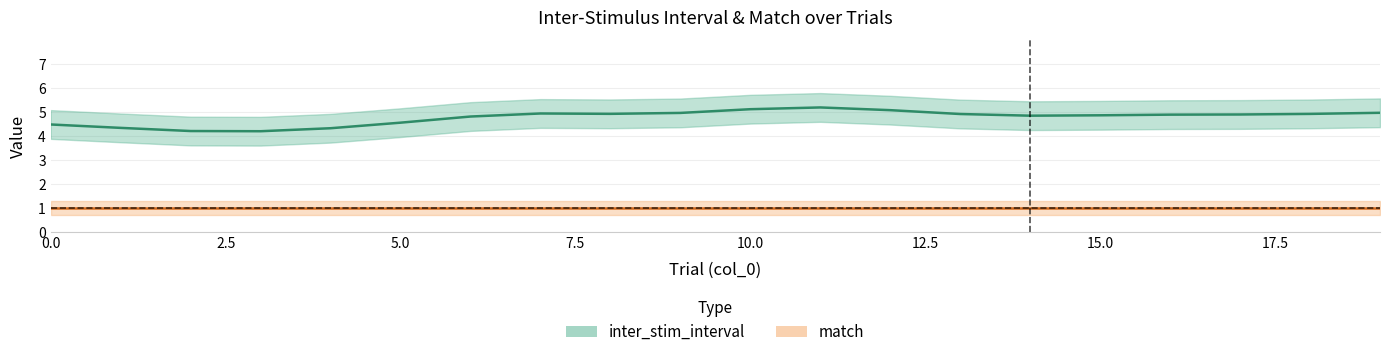

Which series has the largest range (max minus min)?

inter_stim_interval